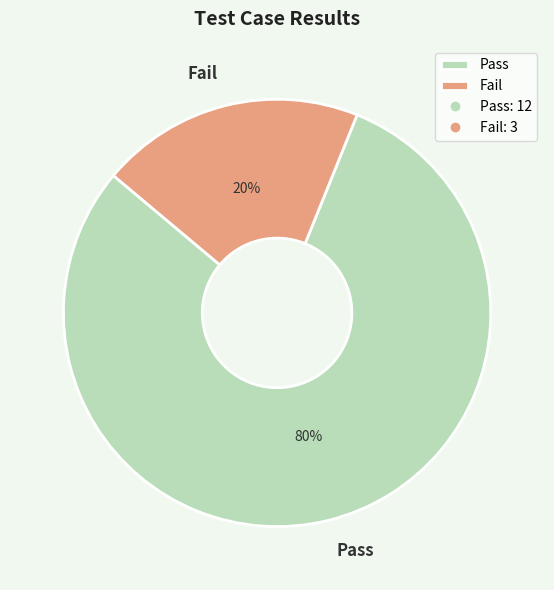

True or false: Pass accounts for 88% of the total.

False